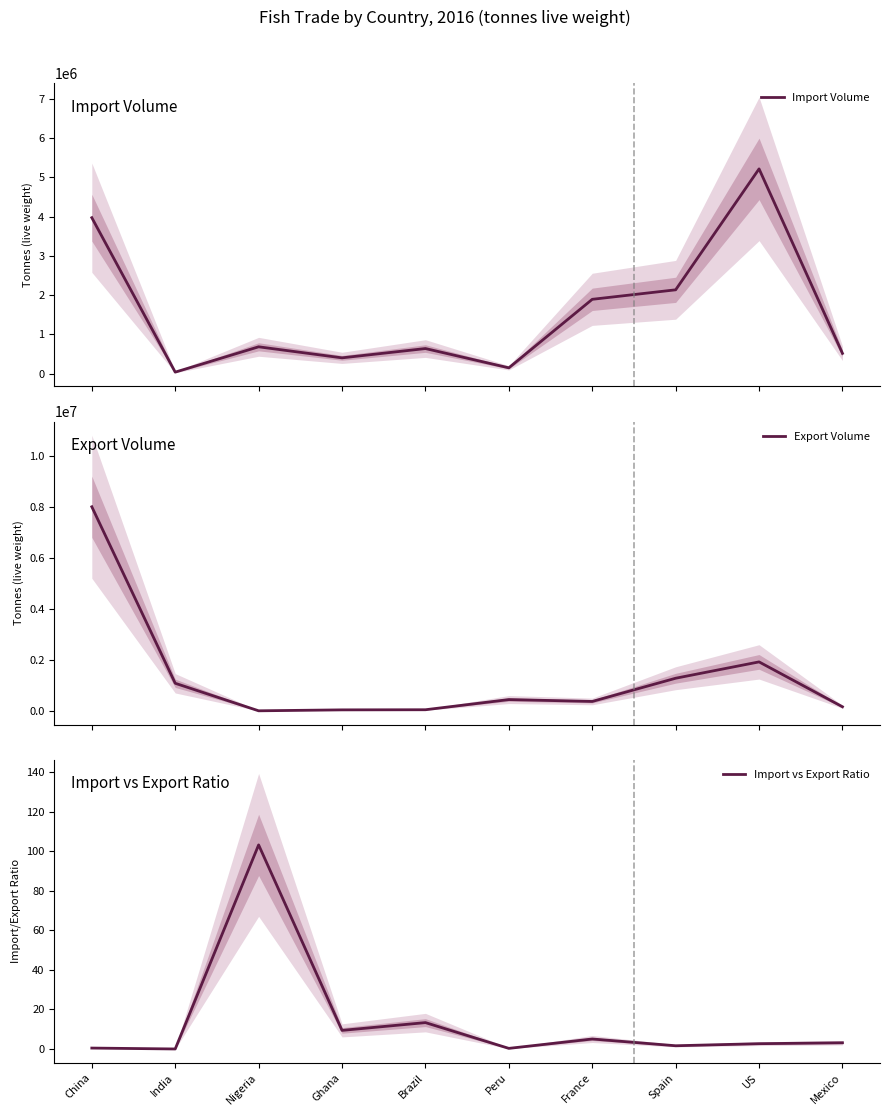

At which label is Export Volume closest to 4001027?

US